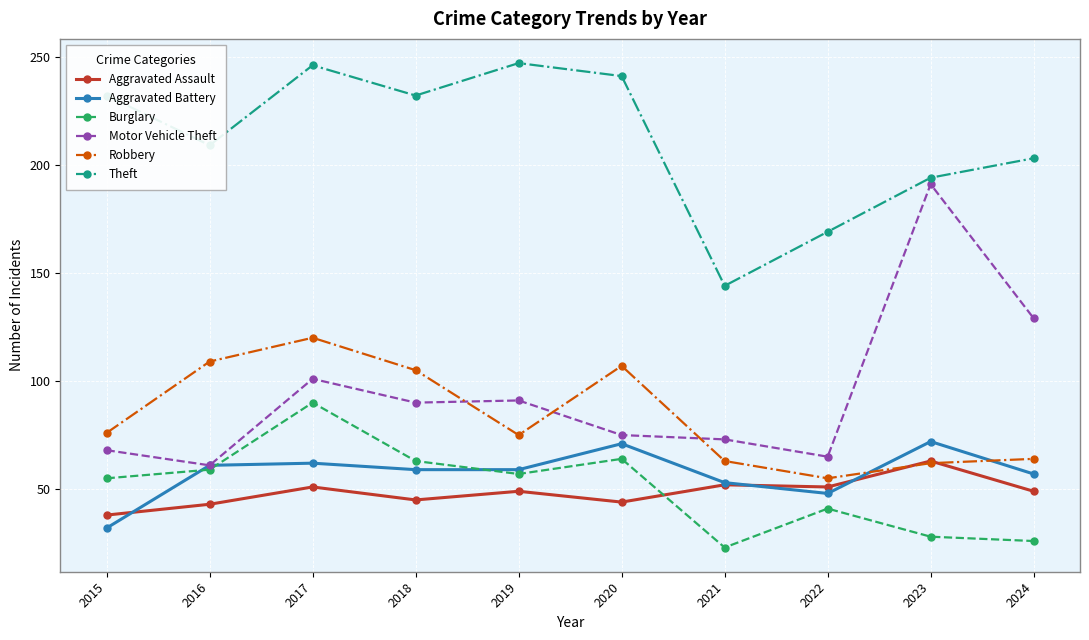

What is the average value of the Burglary series?

51